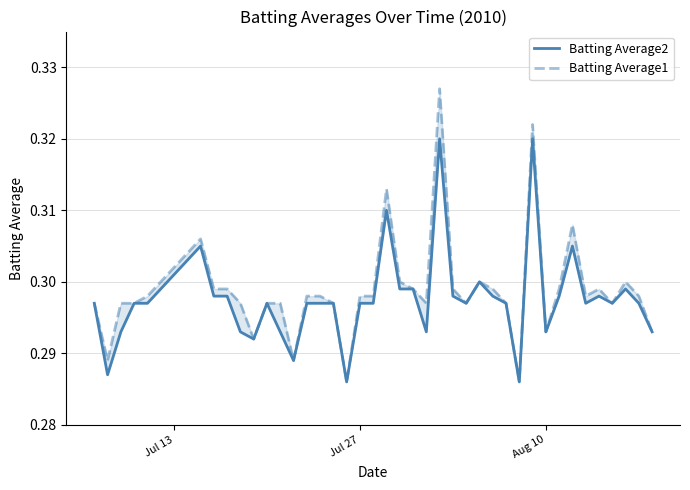

True or false: Batting Average2 and Batting Average1 cross at least once.

False